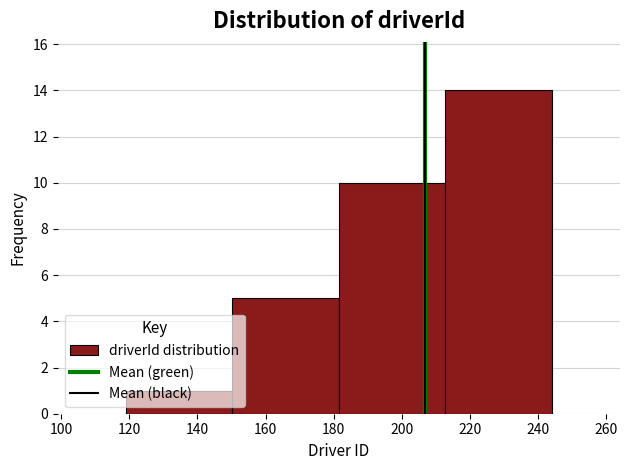

Reading left to right, list every bar in this chart as the range it spans on the x-axis followed by its height. Neither the bar edges nor the heights are printed on the chart, so give them approximately, as read against the axes.

120 to 150: 1
150 to 182: 5
182 to 212: 10
212 to 244: 14